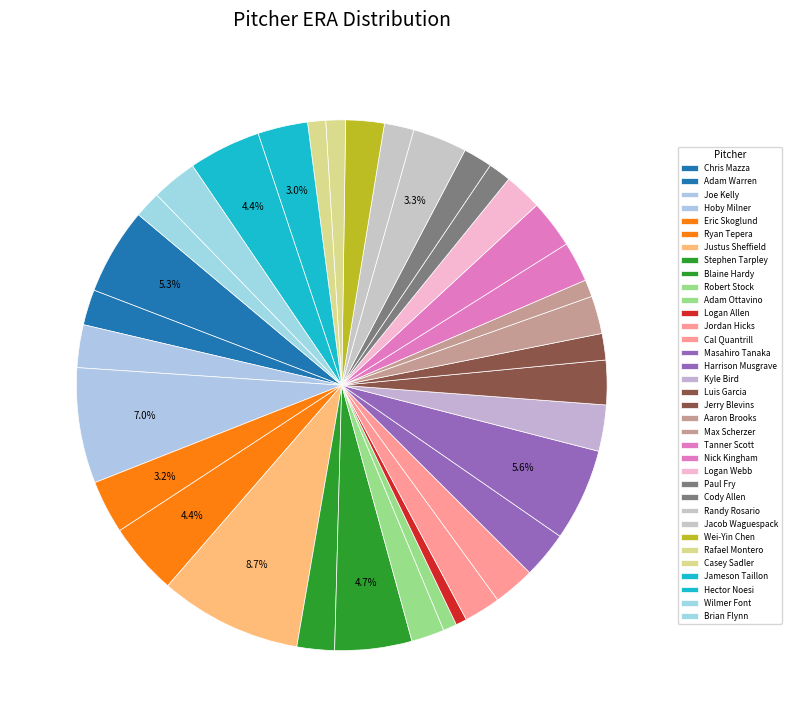

Count the number of slices in the pie.

35